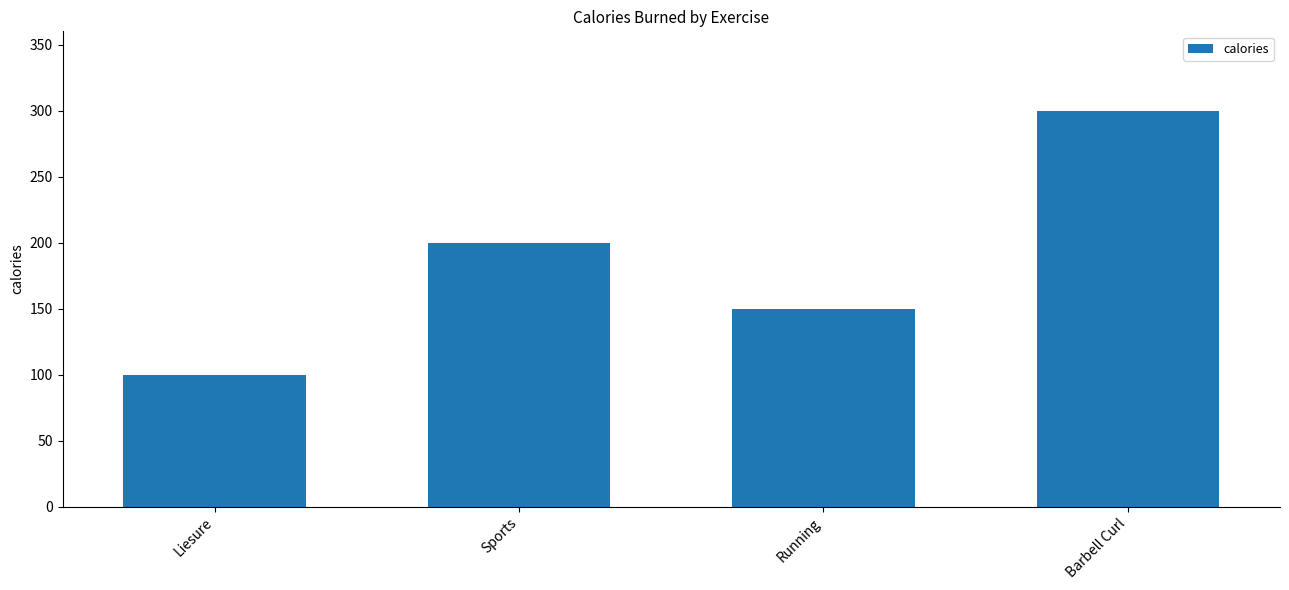

The value at Barbell Curl is 300. True or false?

True